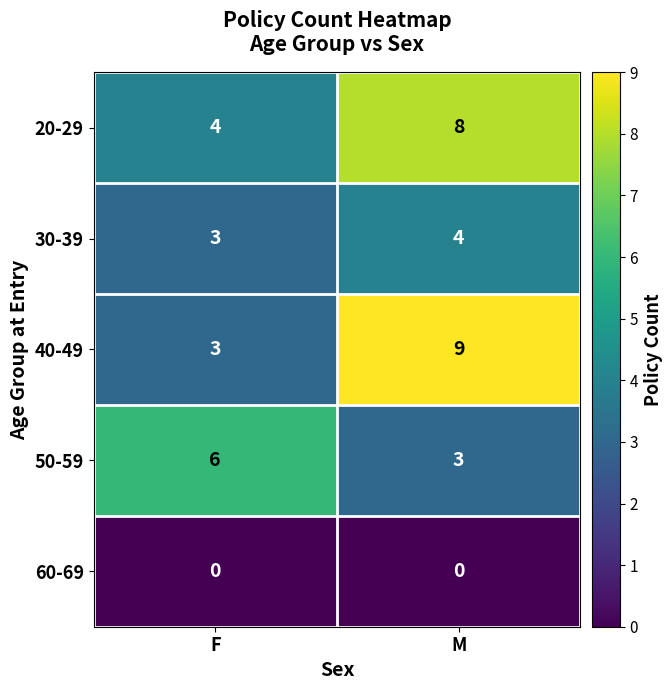

Is the value of 50-59 at M greater than the value of 60-69 at F?

Yes